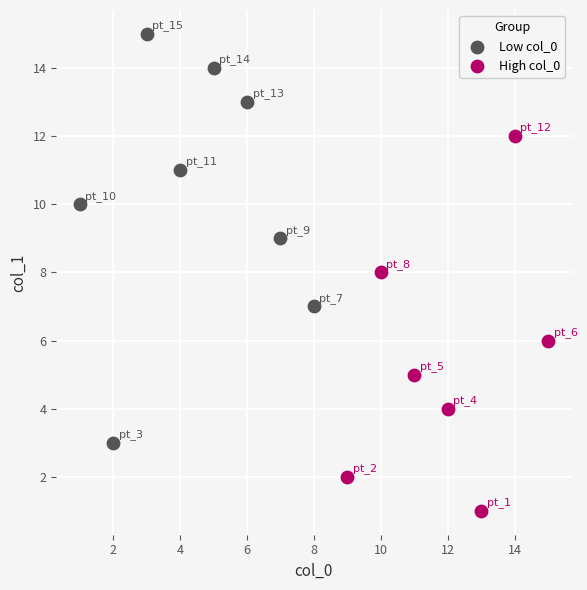

Which series reaches the maximum Y coordinate?

Low col_0